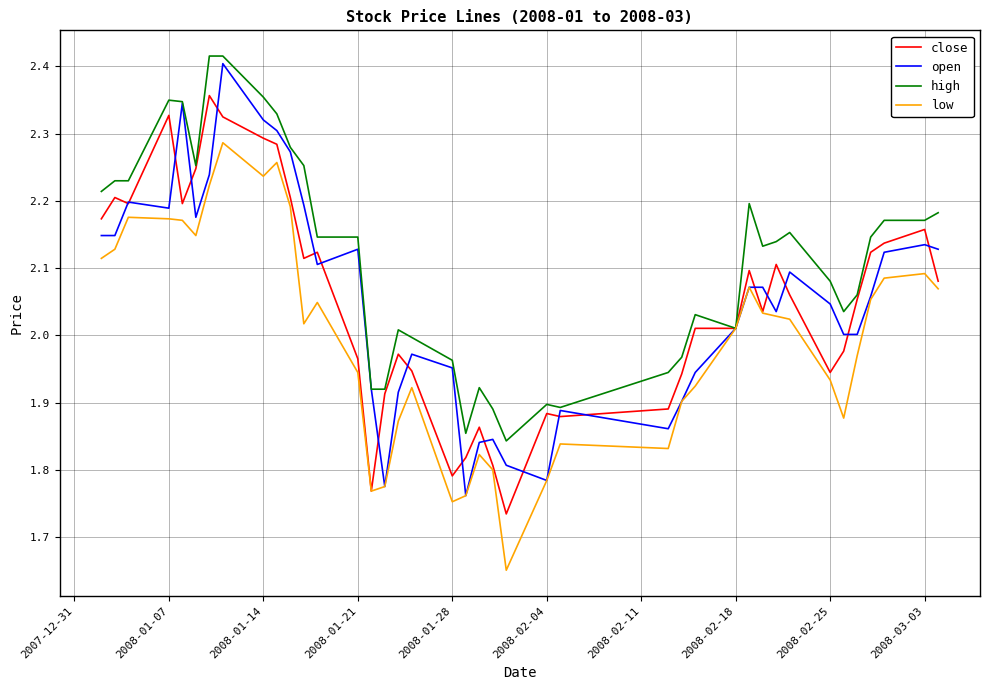

How many lines are shown in the chart?

4